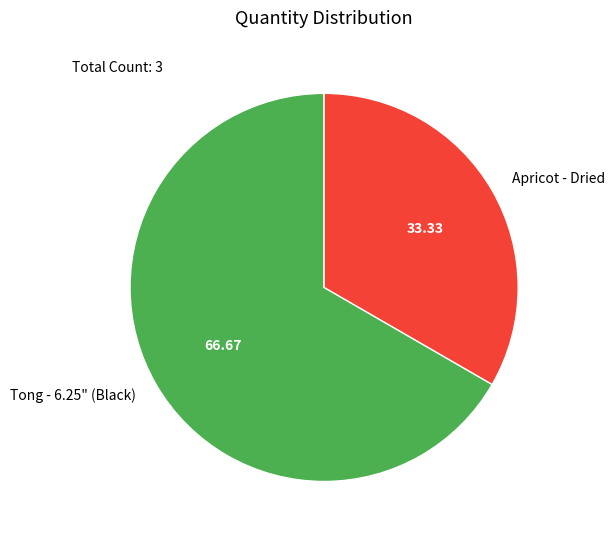

How many segments does this pie chart have?

2